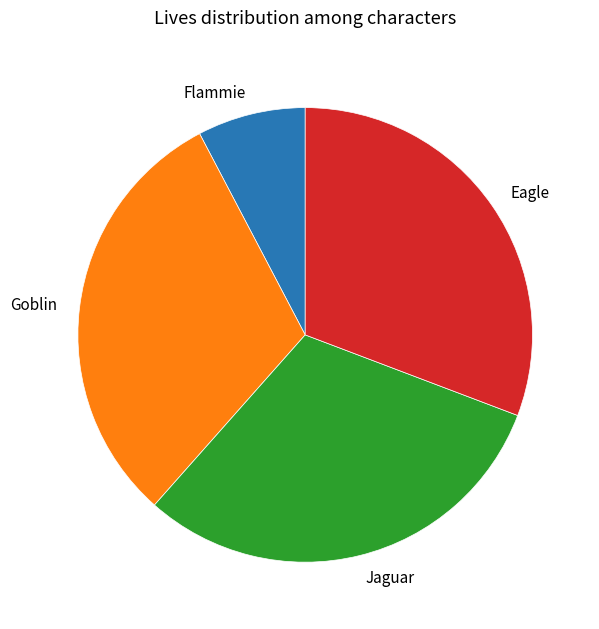

The Jaguar slice represents 23% of the pie. True or false?

False